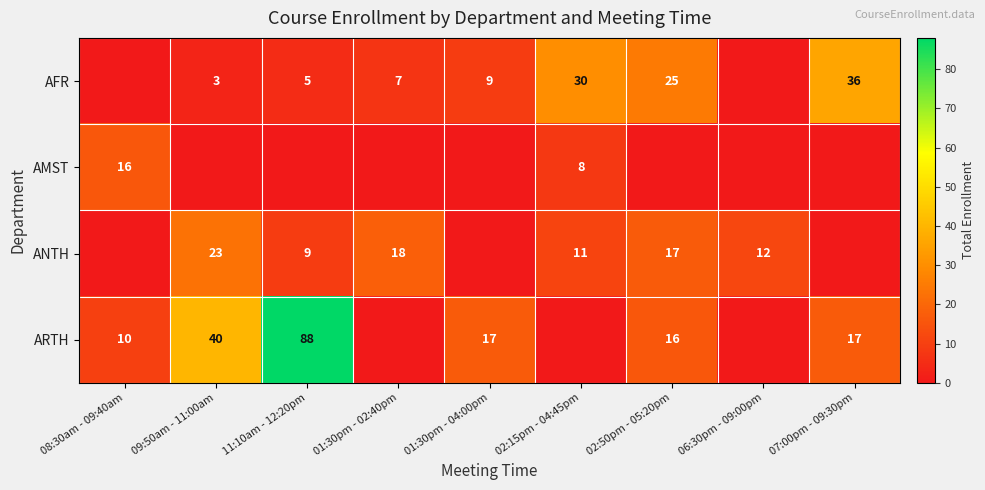

Is it true that AFR equals 5 at 11:10am - 12:20pm?

True